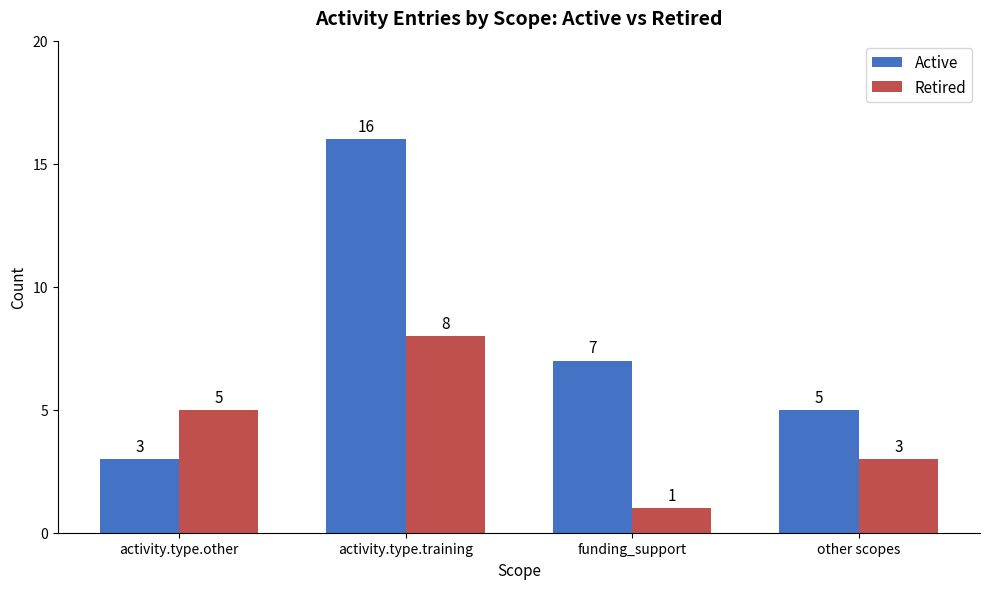

Rank the series at other scopes from lowest to highest value.

Retired, Active